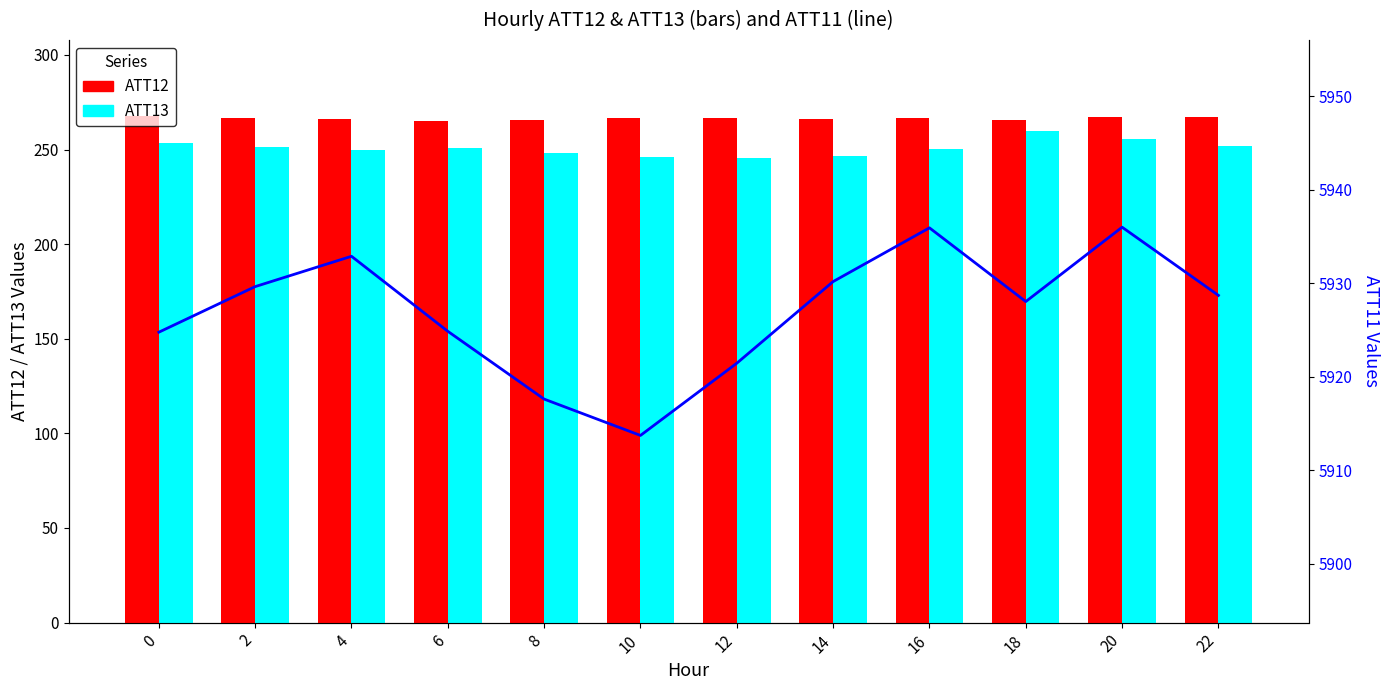

How many groups of bars are there?

12